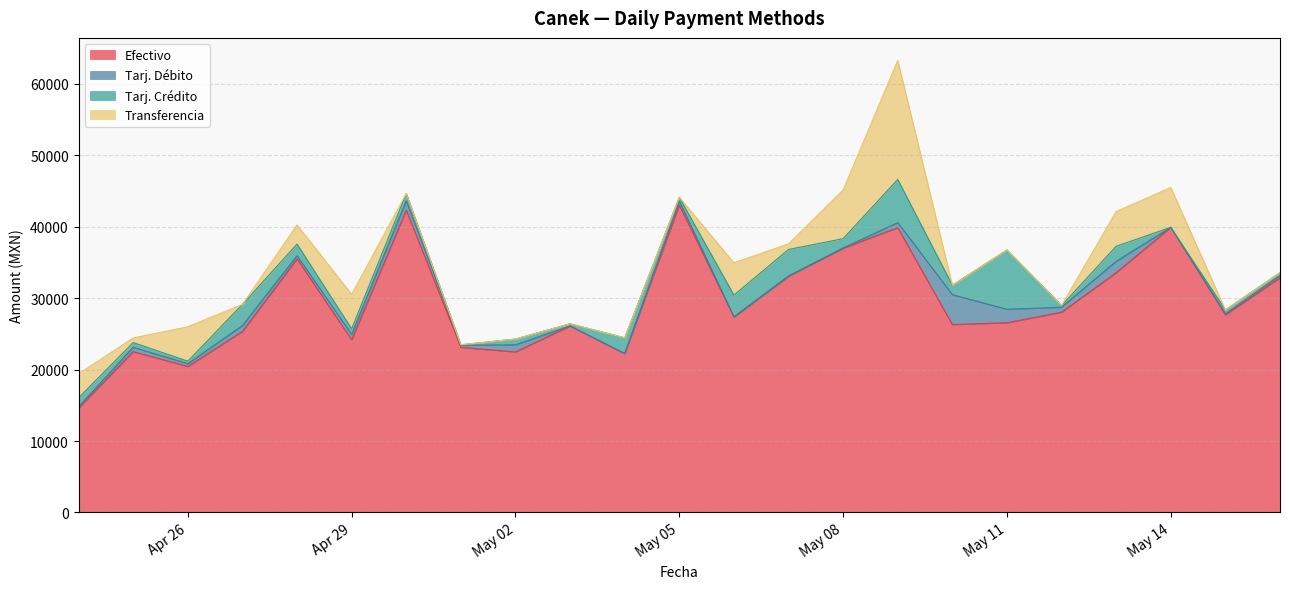

The value of Tarj. Crédito at 2025-05-07 is 2237.3. True or false?

False